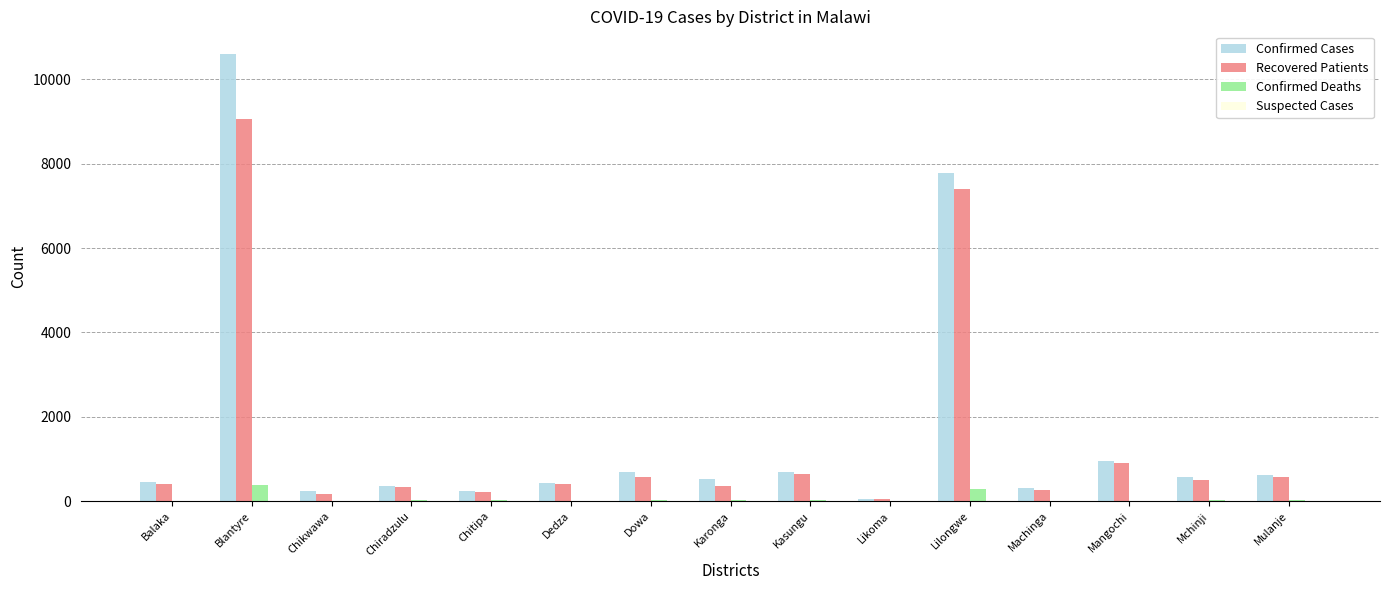

What is the sum of all Recovered Patients values?

21858